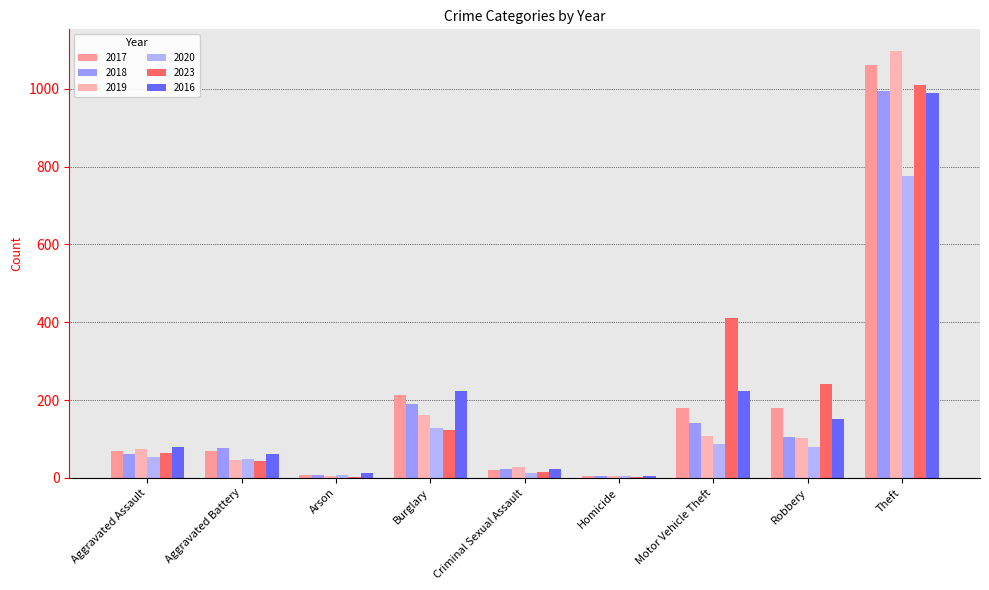

Is the value of 2023 at Theft greater than the value of 2017 at Robbery?

Yes